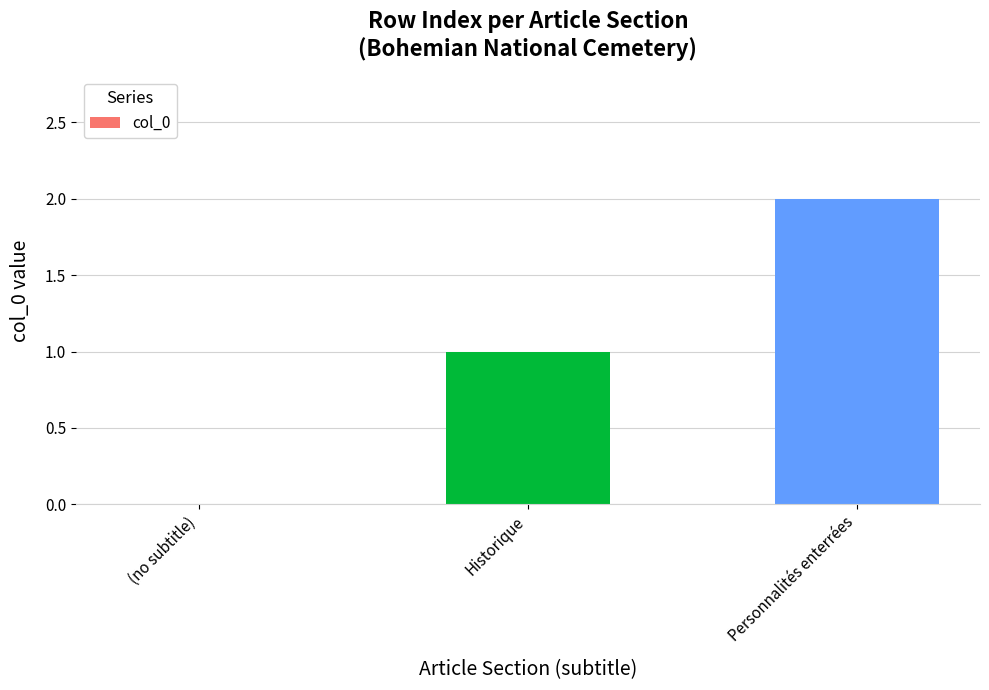

What is the ratio of the value at Personnalités enterrées to the value at Historique?

2.0